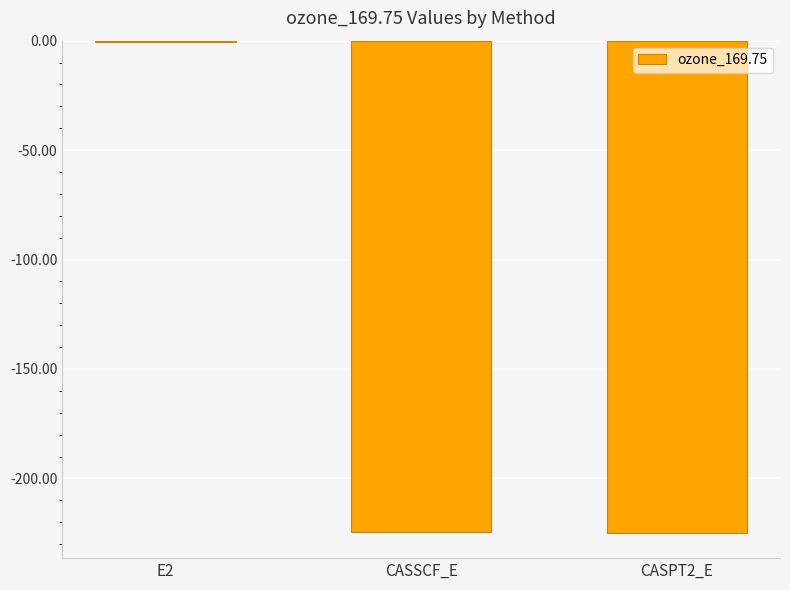

What is the difference between the values at CASSCF_E and CASPT2_E?

0.7